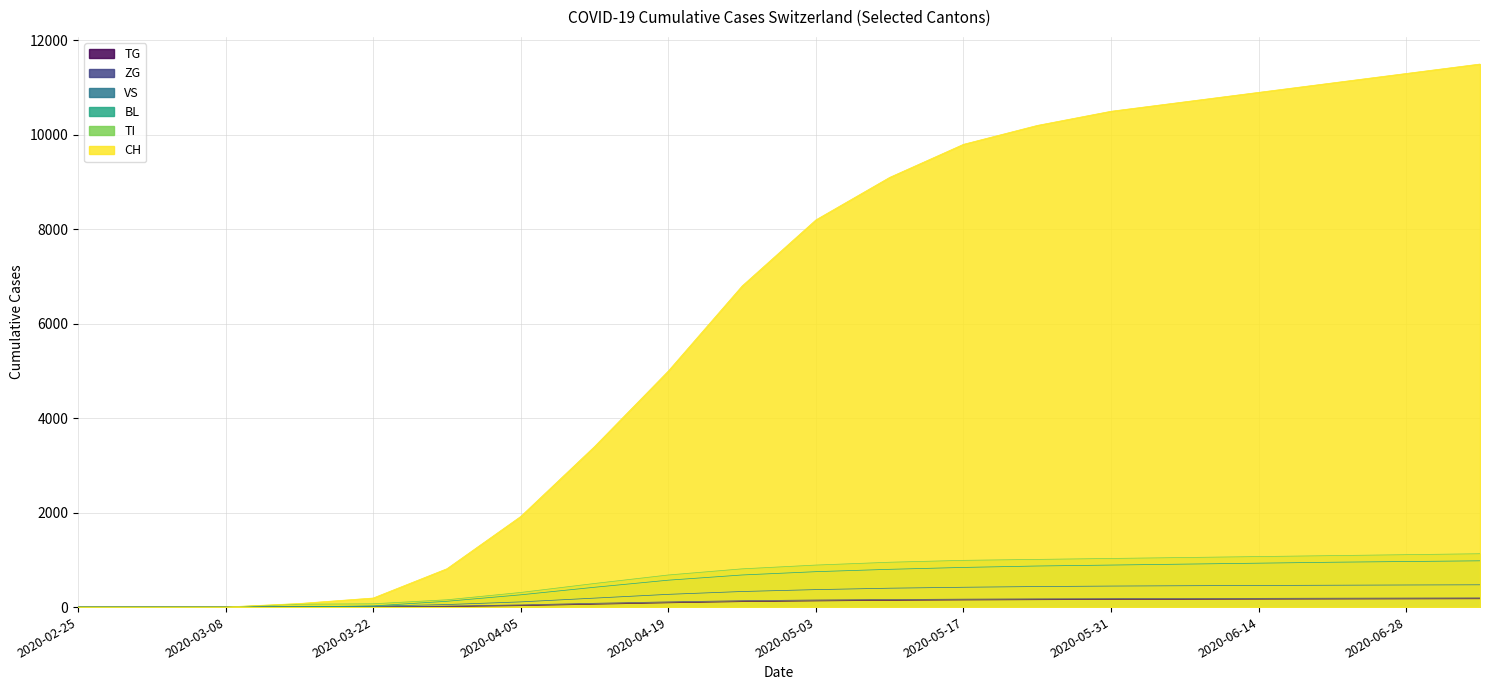

What is the label of the 19th point from the right?

2020-03-01